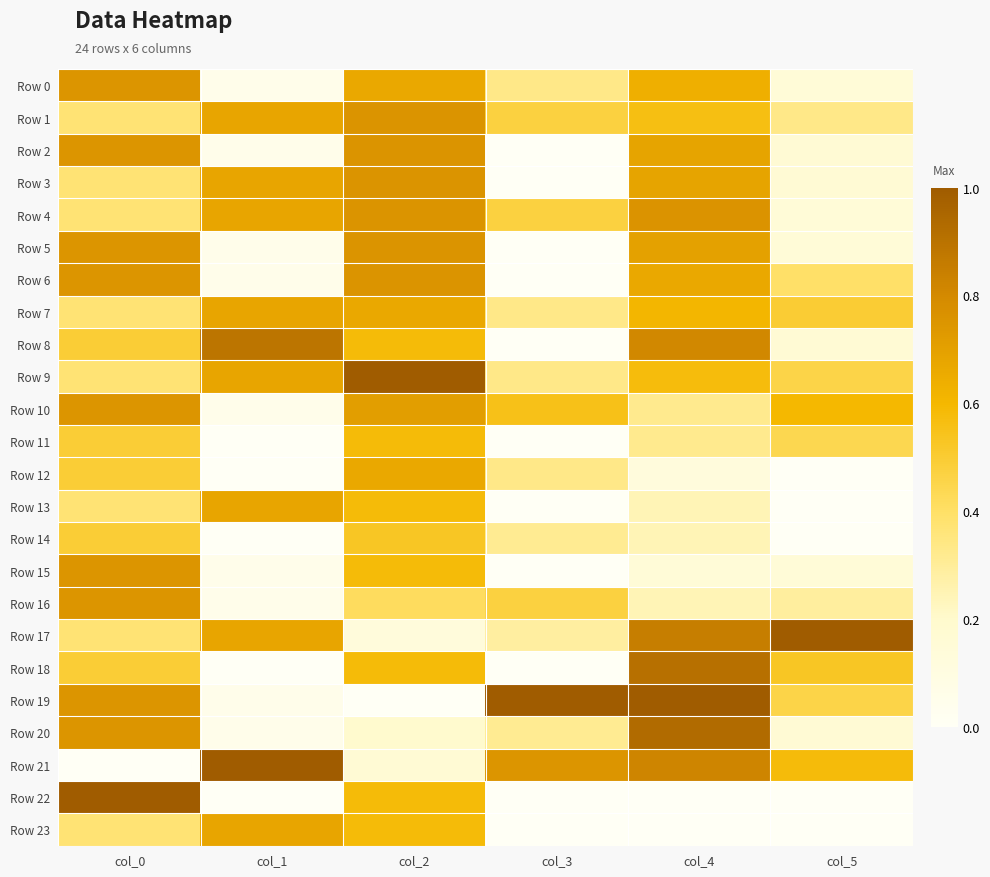

What is the difference between the highest and lowest values at col_5?

1.0